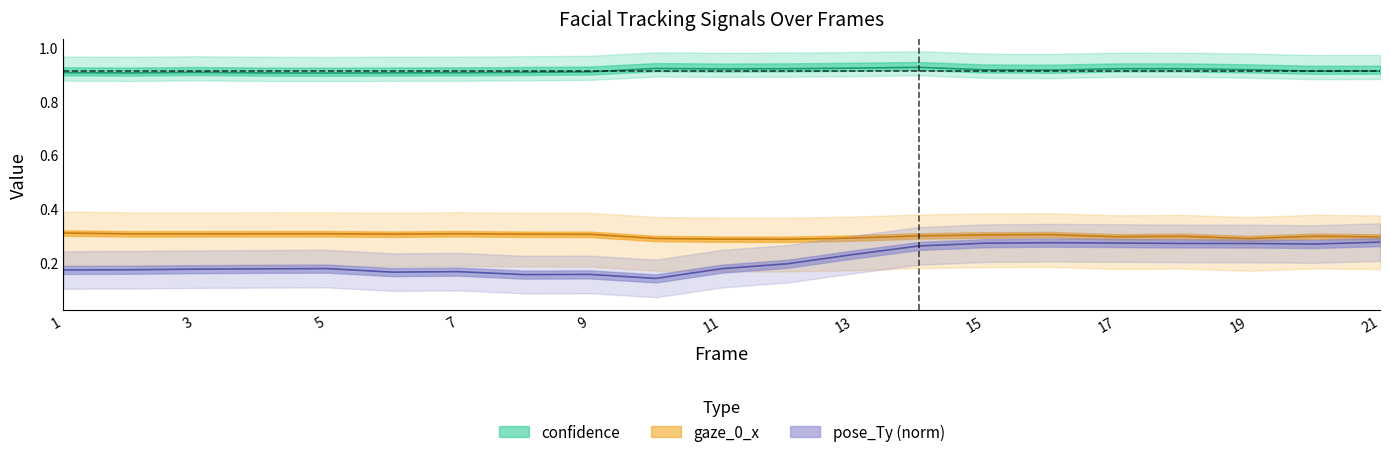

How many interior local valleys does the pose_Ty series have?

4